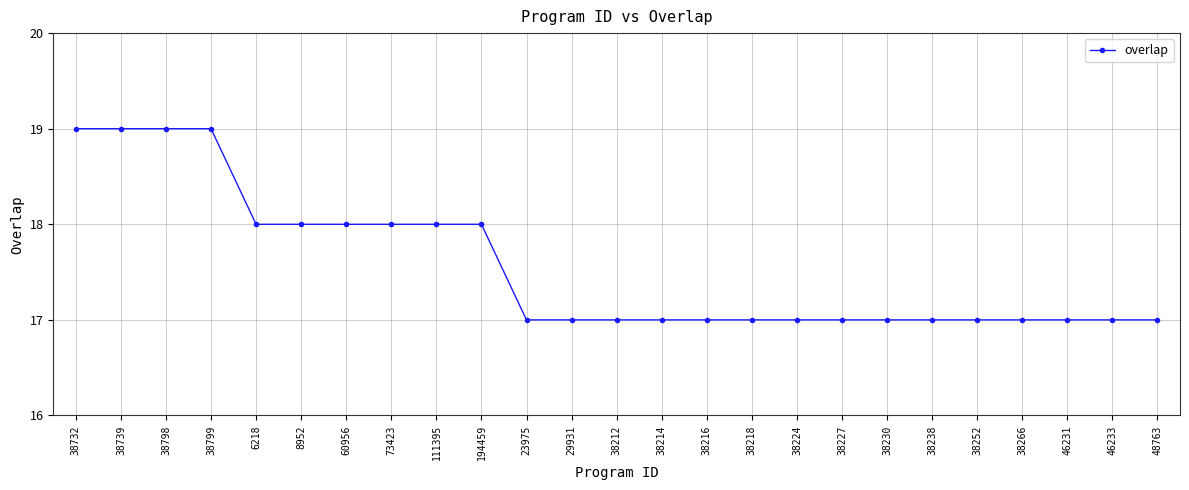

How many values are between 17 and 18?

21